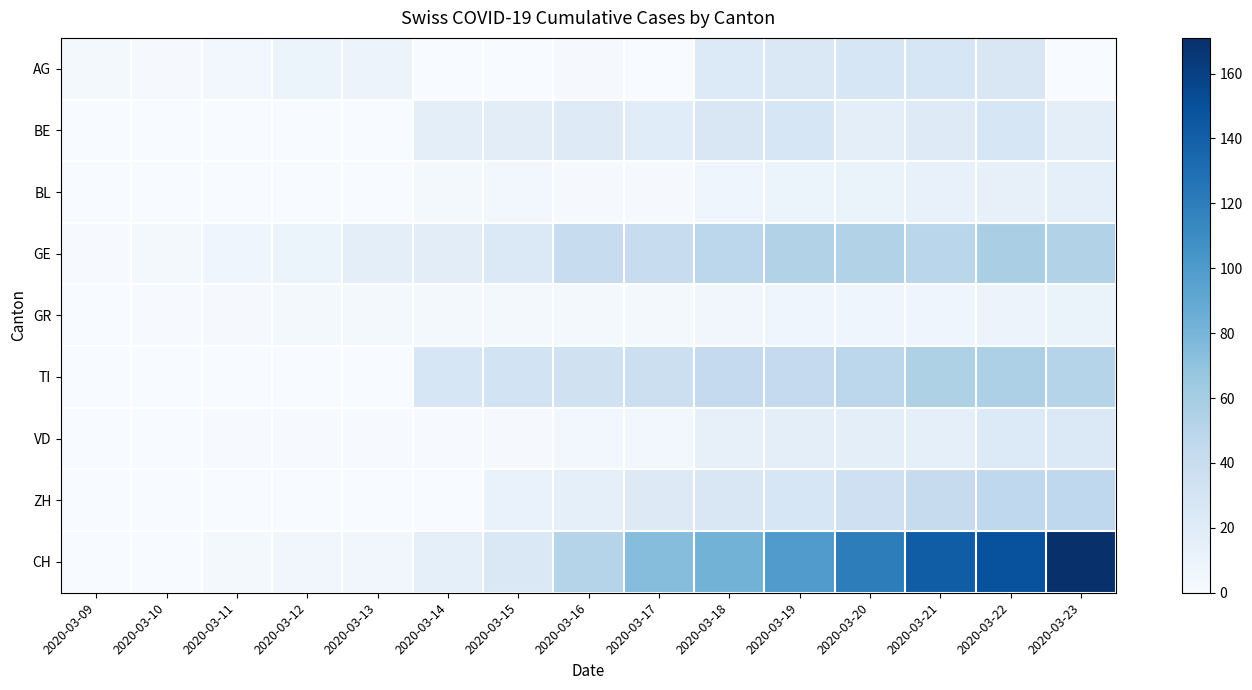

Reading left to right, extract all data points from this chart.

AG: 2020-03-09=3	2020-03-10=2	2020-03-11=5	2020-03-12=9	2020-03-13=10	2020-03-14=0	2020-03-15=0	2020-03-16=2	2020-03-17=0	2020-03-18=23	2020-03-19=25	2020-03-20=27	2020-03-21=27	2020-03-22=26	2020-03-23=0
BE: 2020-03-09=0	2020-03-10=0	2020-03-11=0	2020-03-12=0	2020-03-13=0	2020-03-14=17	2020-03-15=18	2020-03-16=21	2020-03-17=20	2020-03-18=26	2020-03-19=28	2020-03-20=17	2020-03-21=21	2020-03-22=28	2020-03-23=17
BL: 2020-03-09=0	2020-03-10=0	2020-03-11=0	2020-03-12=0	2020-03-13=0	2020-03-14=4	2020-03-15=5	2020-03-16=2	2020-03-17=2	2020-03-18=8	2020-03-19=9	2020-03-20=11	2020-03-21=13	2020-03-22=14	2020-03-23=16
GE: 2020-03-09=1	2020-03-10=4	2020-03-11=8	2020-03-12=9	2020-03-13=17	2020-03-14=18	2020-03-15=24	2020-03-16=41	2020-03-17=41	2020-03-18=48	2020-03-19=54	2020-03-20=54	2020-03-21=49	2020-03-22=58	2020-03-23=54
GR: 2020-03-09=0	2020-03-10=1	2020-03-11=2	2020-03-12=3	2020-03-13=3	2020-03-14=3	2020-03-15=3	2020-03-16=3	2020-03-17=3	2020-03-18=6	2020-03-19=7	2020-03-20=7	2020-03-21=8	2020-03-22=10	2020-03-23=11
TI: 2020-03-09=0	2020-03-10=0	2020-03-11=0	2020-03-12=0	2020-03-13=0	2020-03-14=28	2020-03-15=32	2020-03-16=34	2020-03-17=37	2020-03-18=43	2020-03-19=43	2020-03-20=48	2020-03-21=55	2020-03-22=56	2020-03-23=51
VD: 2020-03-09=0	2020-03-10=0	2020-03-11=1	2020-03-12=1	2020-03-13=1	2020-03-14=1	2020-03-15=2	2020-03-16=5	2020-03-17=5	2020-03-18=14	2020-03-19=17	2020-03-20=17	2020-03-21=16	2020-03-22=23	2020-03-23=24
ZH: 2020-03-09=0	2020-03-10=0	2020-03-11=0	2020-03-12=0	2020-03-13=0	2020-03-14=0	2020-03-15=12	2020-03-16=15	2020-03-17=22	2020-03-18=26	2020-03-19=28	2020-03-20=35	2020-03-21=42	2020-03-22=46	2020-03-23=46
CH: 2020-03-09=0	2020-03-10=0	2020-03-11=3	2020-03-12=6	2020-03-13=6	2020-03-14=15	2020-03-15=25	2020-03-16=51	2020-03-17=74	2020-03-18=82	2020-03-19=99	2020-03-20=120	2020-03-21=141	2020-03-22=149	2020-03-23=171